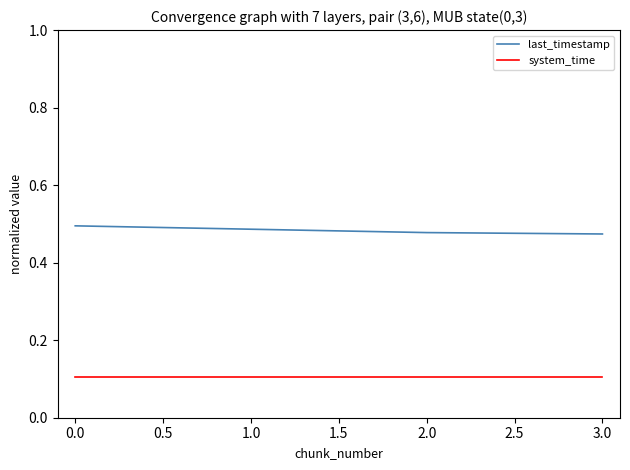

True or false: last_timestamp and system_time intersect in this chart.

False